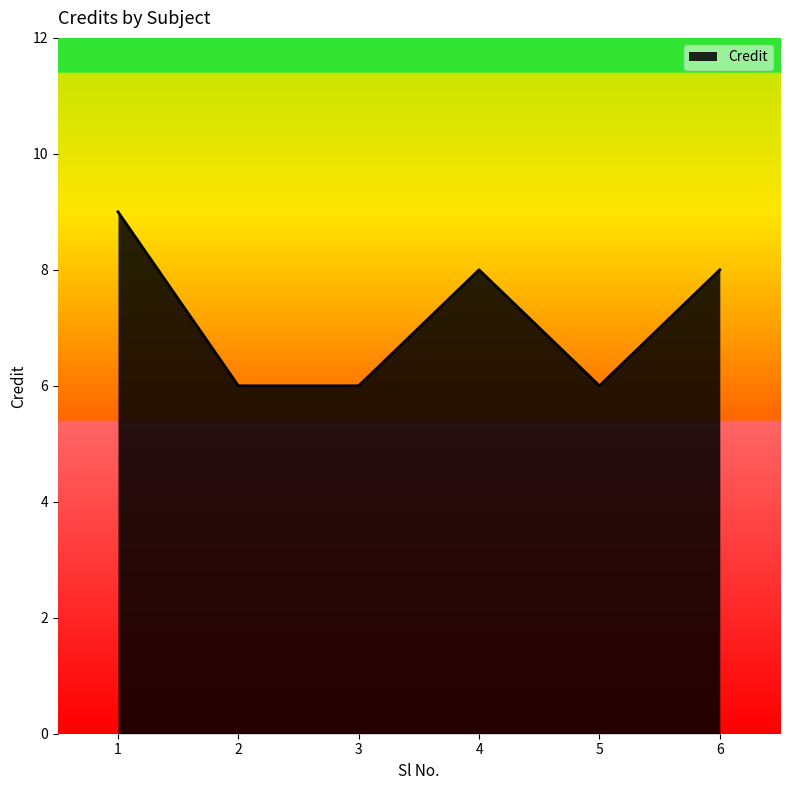

Reading right to left, transcribe all the data shown in this chart.

8	6	8	6	6	9